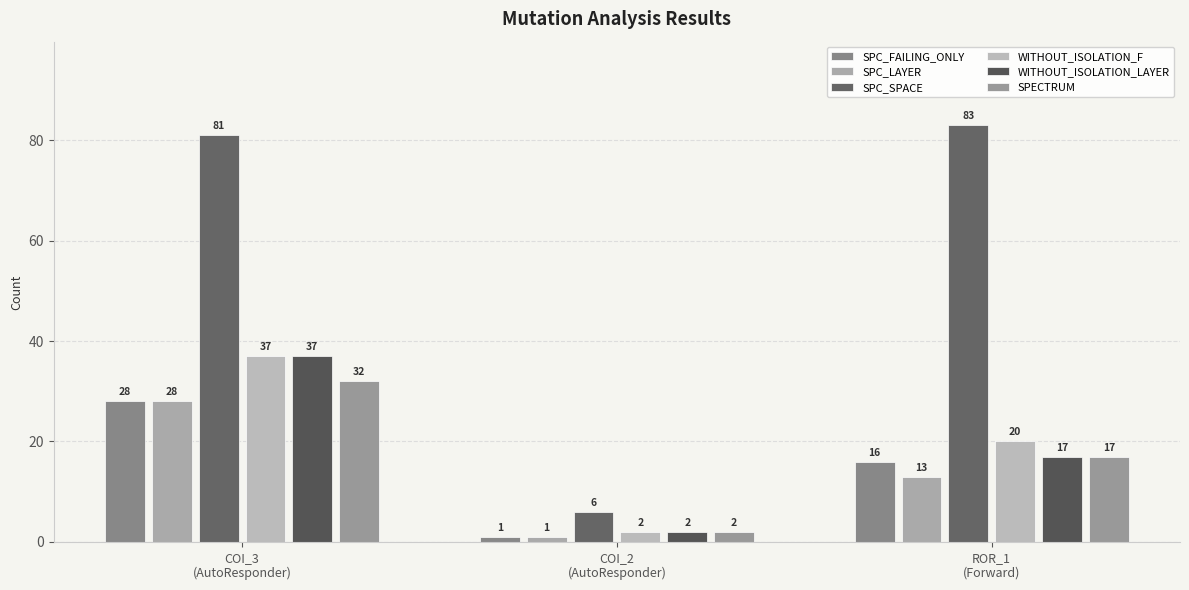

Between COI_3
(AutoResponder) and COI_2
(AutoResponder), which series saw the biggest shift?

SPC_SPACE